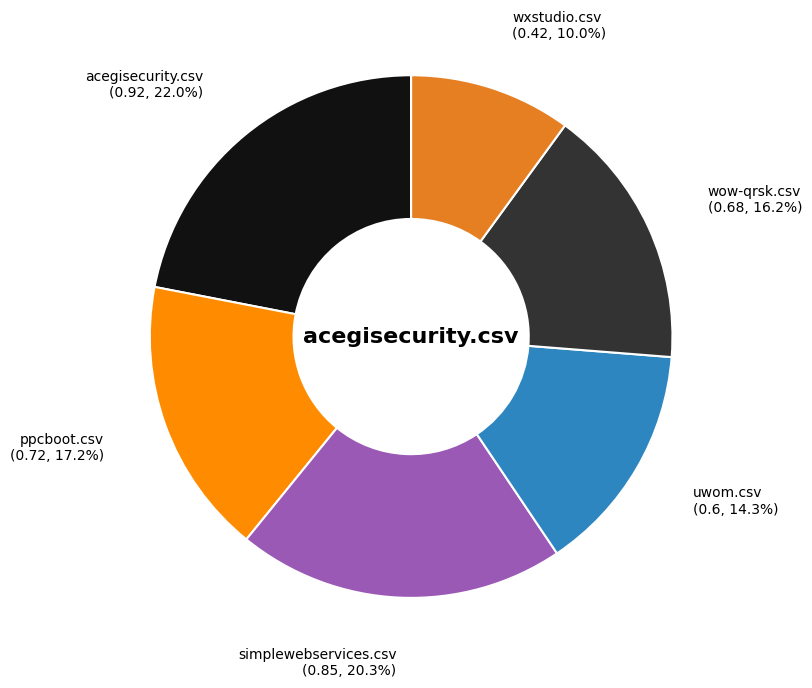

To the nearest percent, what is the average slice percentage?

17%